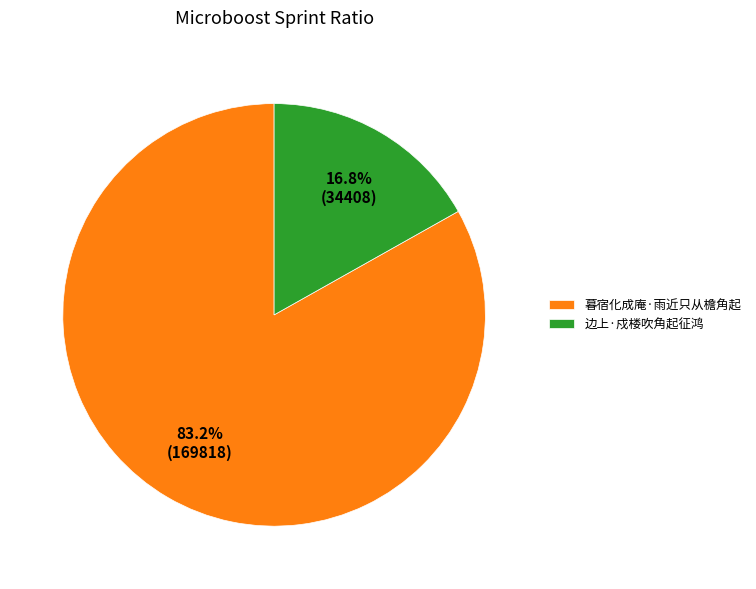

What portion of the pie excludes 暮宿化成庵·雨近只从檐角起?

16.8%